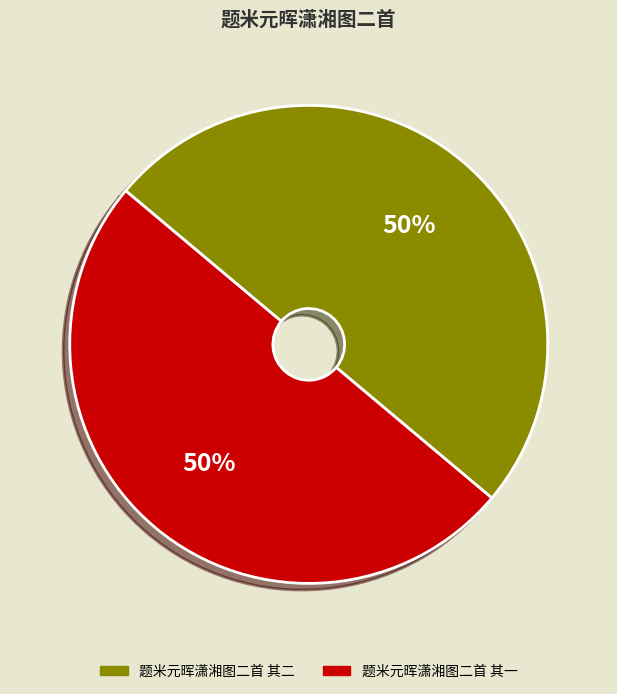

Approximately how many times larger is the value at 题米元晖潇湘图二首 其一 compared to 题米元晖潇湘图二首 其二?

1.0